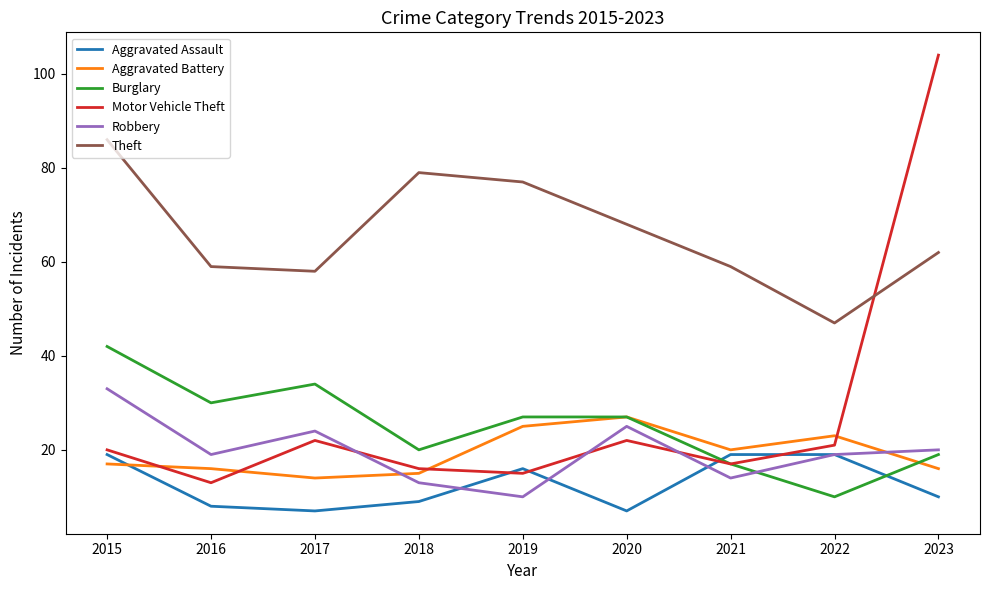

What is the total value across all series at 2017?

159